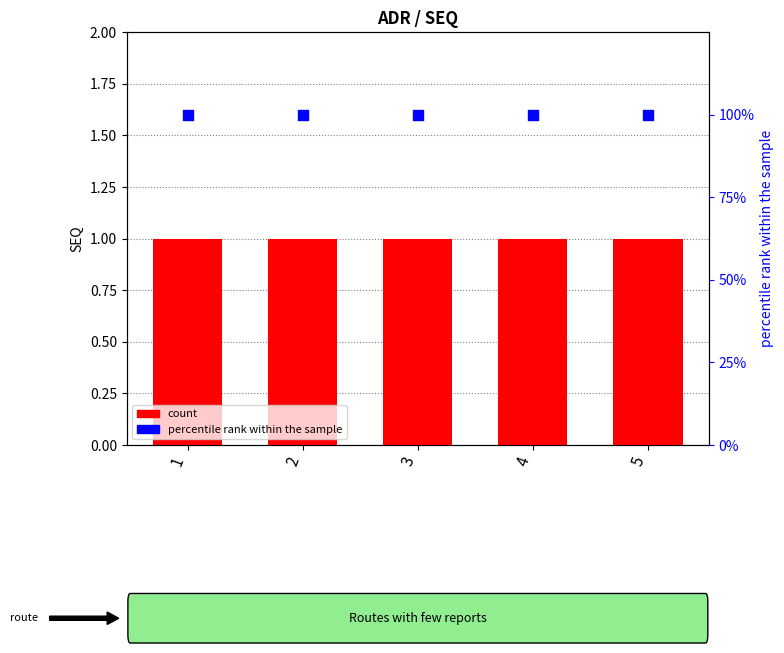

Is the value of count at 2 greater than the value of percentile rank within the sample at 4?

No